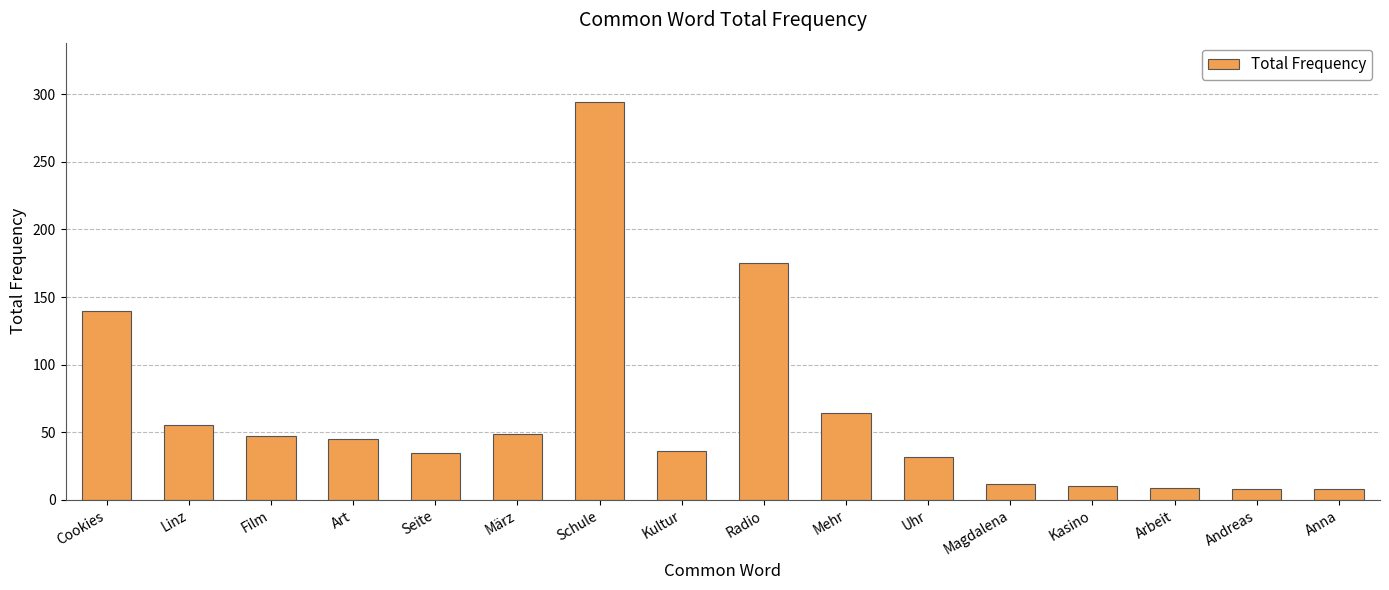

What is the change in value from Seite to Radio?

+140